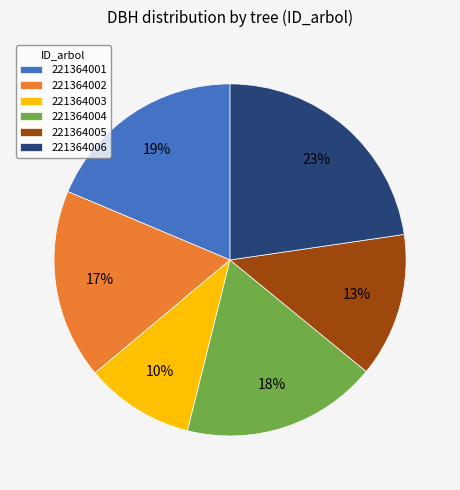

What is the smallest slice in the pie chart?

221364003